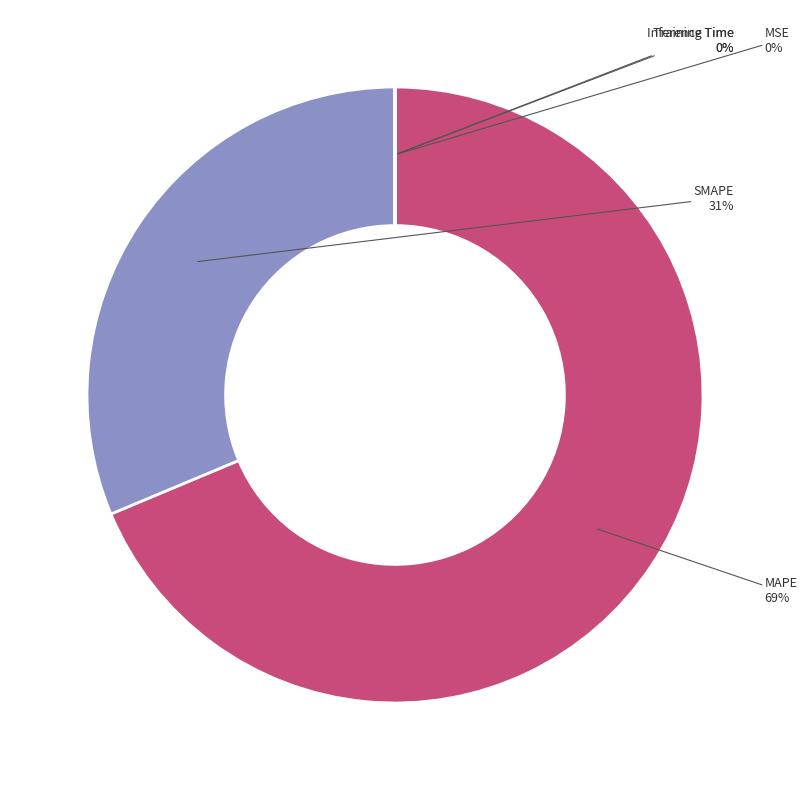

Which slice represents more than half of the pie?

MAPE